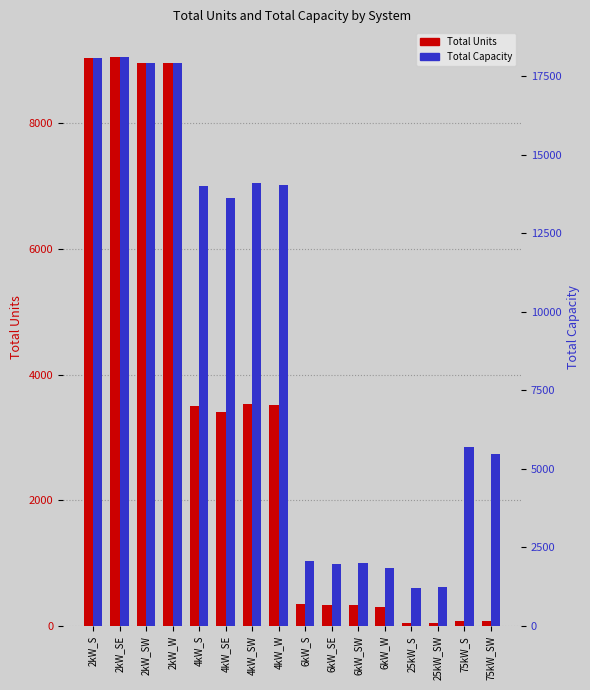

List the series in order of their peak value, lowest first.

Total Units, Total Capacity